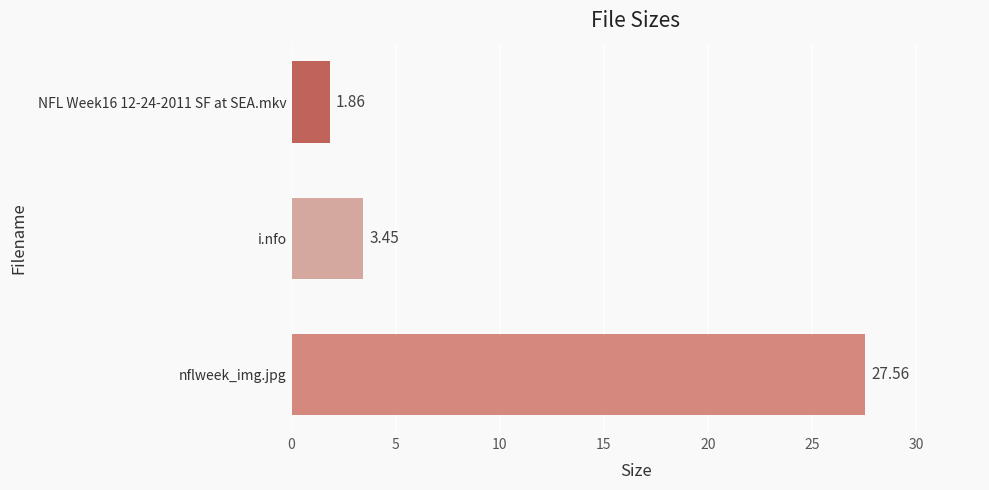

What is the difference between the second highest and minimum values?

1.6